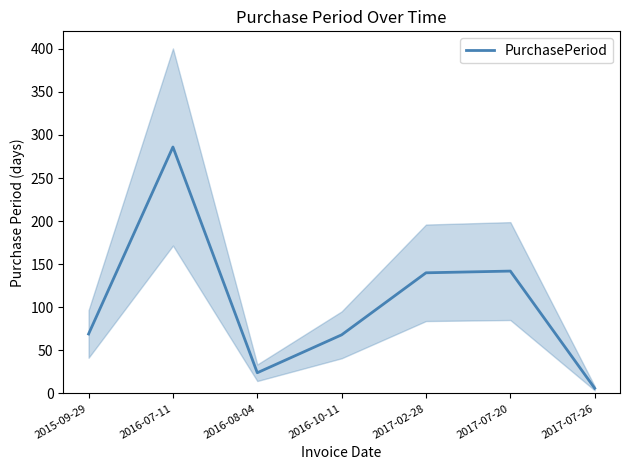

Between 2017-07-26 and 2015-09-29, which is larger?

2015-09-29